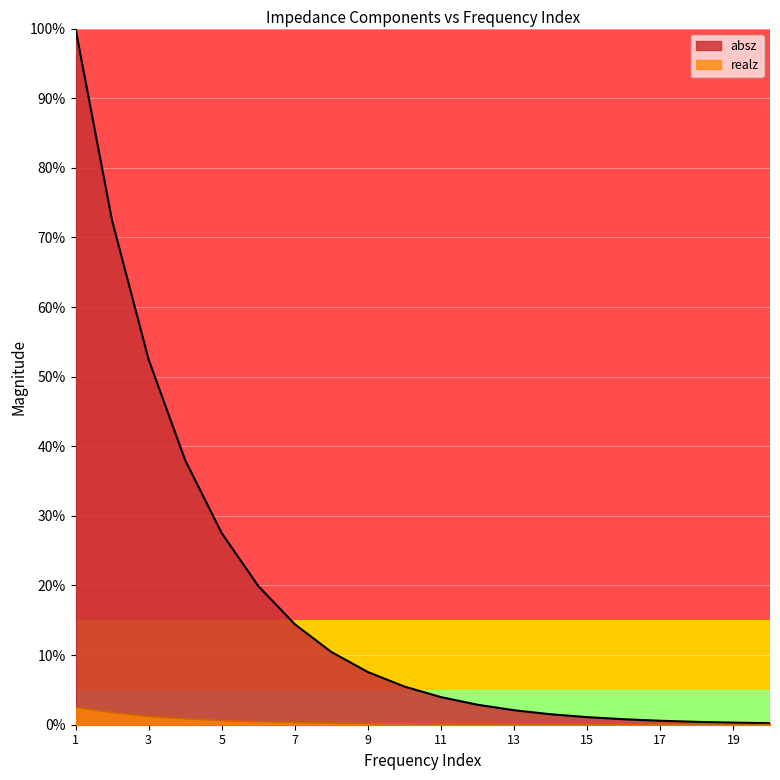

At which label is realz closest to 0?

20